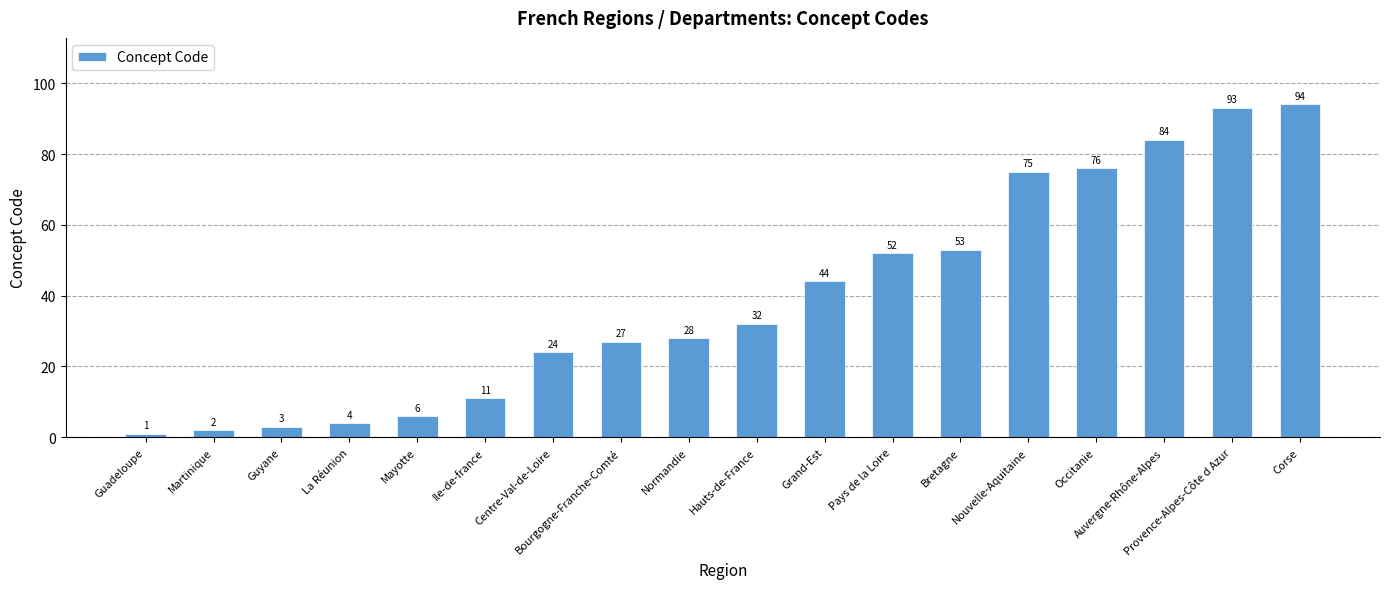

Reading left to right, extract all data points from this chart.

1	2	3	4	6	11	24	27	28	32	44	52	53	75	76	84	93	94